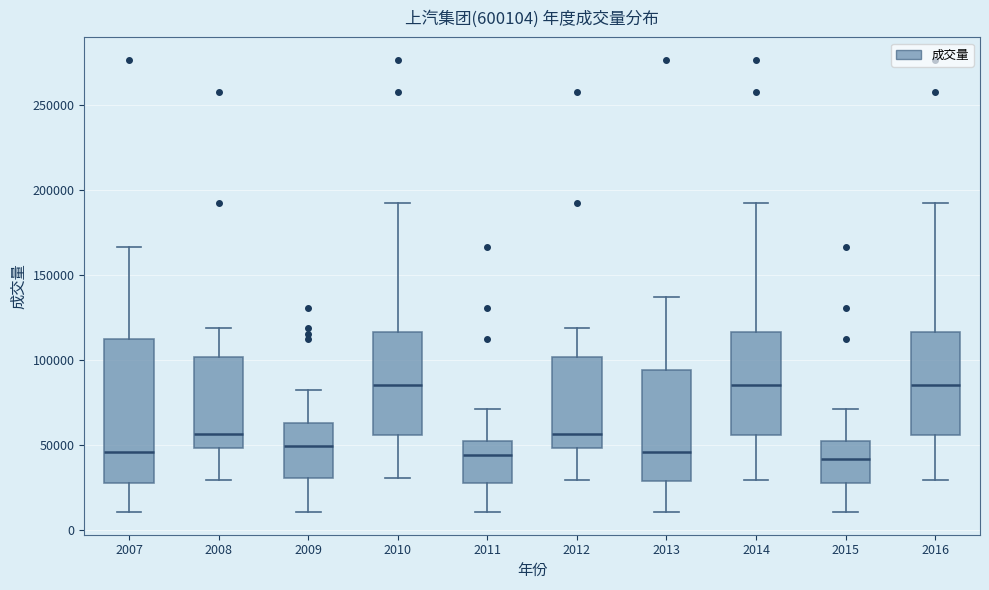

Reading left to right, transcribe this box plot: for each box, give where its median line is, the range the box spans, and where its two whiskers end, as read against the y-axis. The values are not printed on the chart, so give them approximately, as read against the axis.

2007: median 45000, box 30000 to 110000, whiskers 10000 to 165000
2008: median 55000, box 50000 to 100000, whiskers 30000 to 120000
2009: median 50000, box 30000 to 65000, whiskers 10000 to 80000
2010: median 85000, box 55000 to 115000, whiskers 30000 to 190000
2011: median 45000, box 30000 to 50000, whiskers 10000 to 70000
2012: median 55000, box 50000 to 100000, whiskers 30000 to 120000
2013: median 45000, box 30000 to 95000, whiskers 10000 to 135000
2014: median 85000, box 55000 to 115000, whiskers 30000 to 190000
2015: median 40000, box 30000 to 50000, whiskers 10000 to 70000
2016: median 85000, box 55000 to 115000, whiskers 30000 to 190000